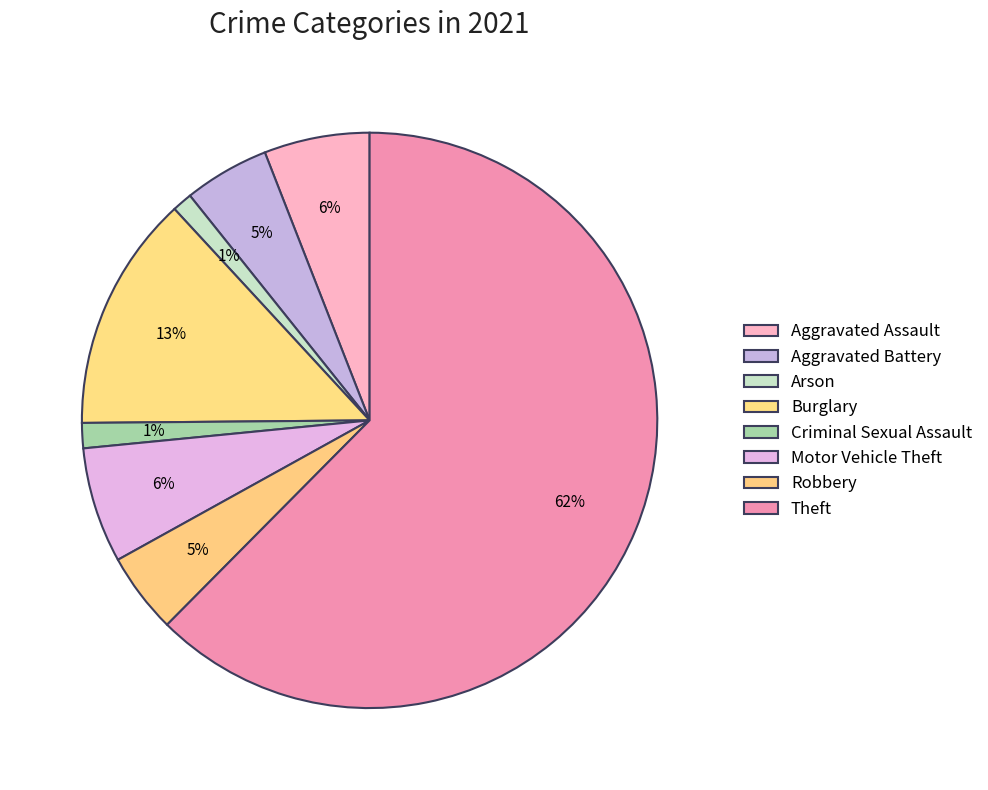

Count the number of slices in the pie.

8